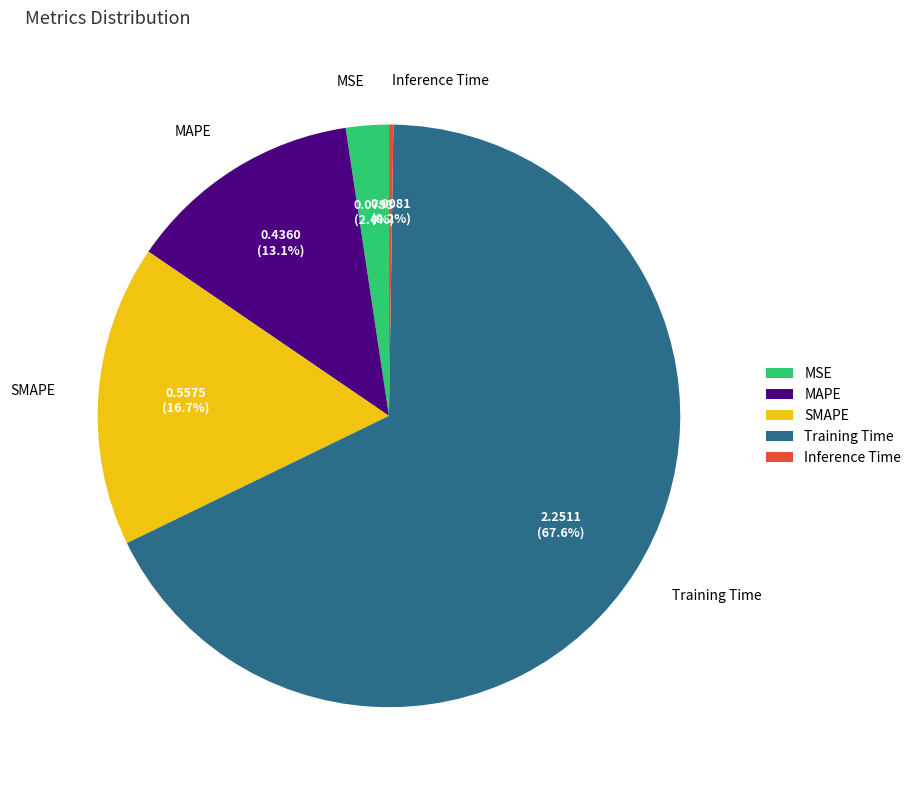

Between MAPE and SMAPE, which is larger?

SMAPE